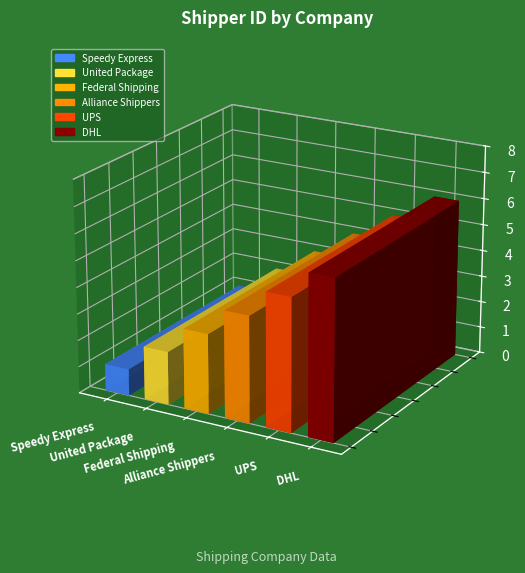

True or false: the data shows 1 at Speedy Express.

True